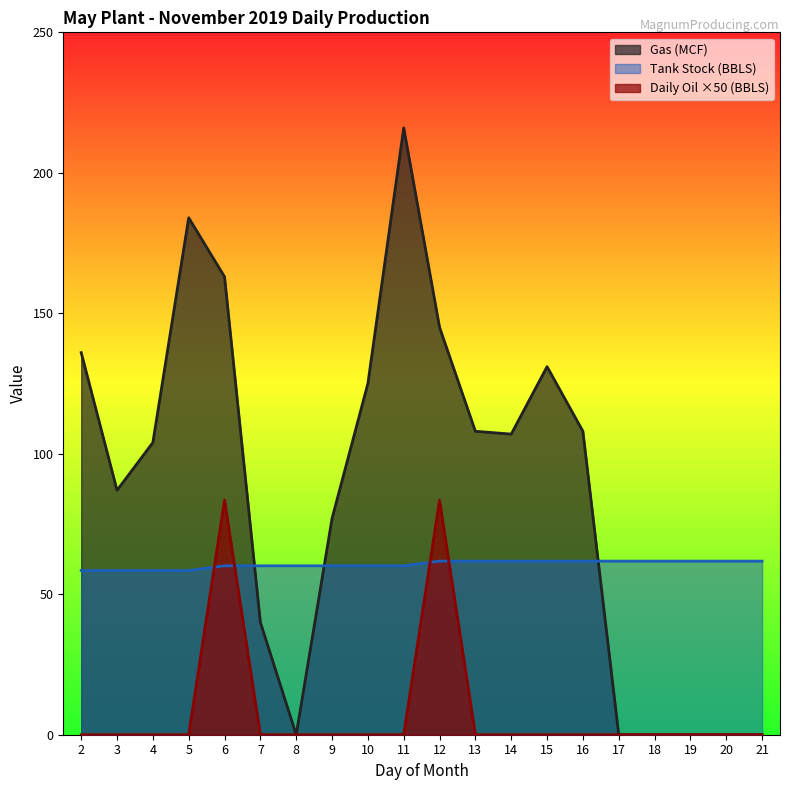

What is the value of the Gas (MCF) point at the 9th from the left?

125.0